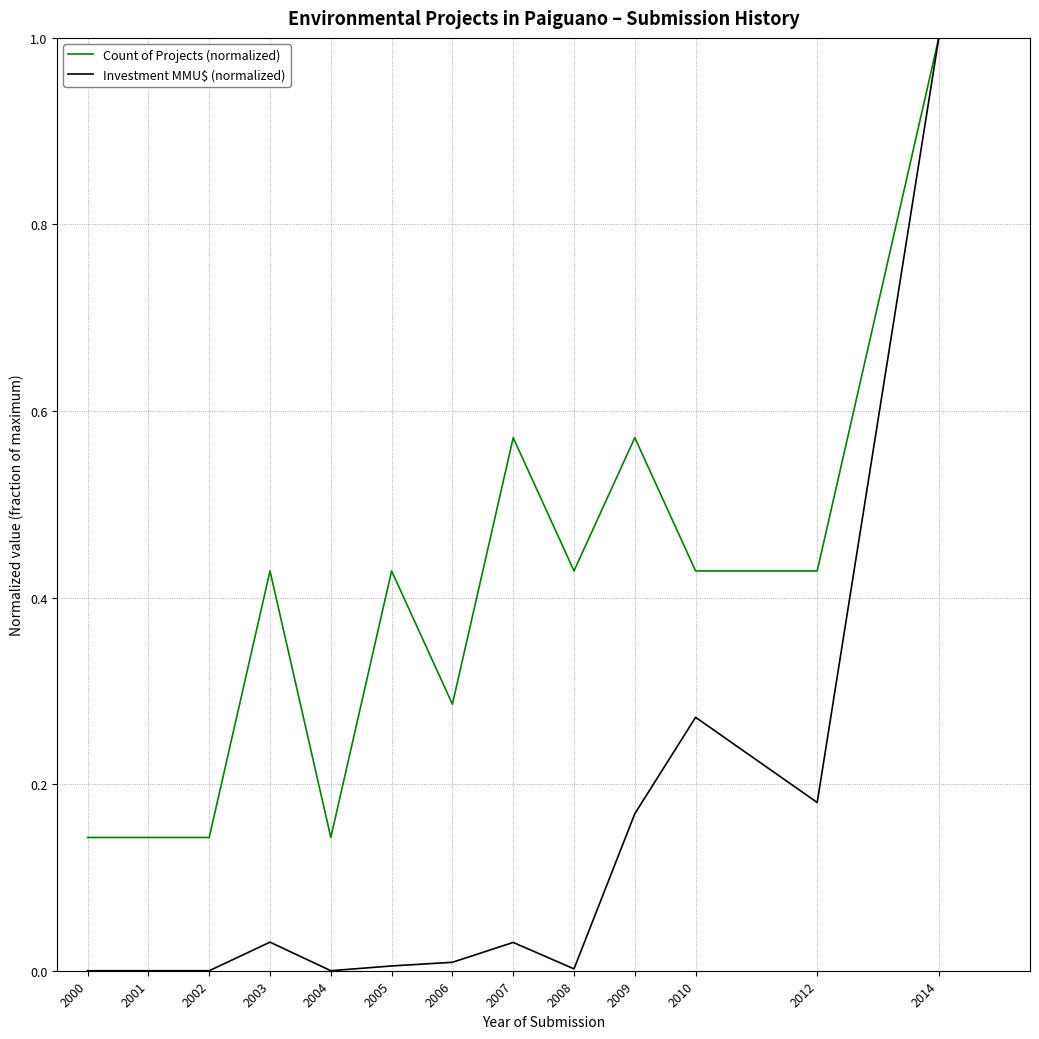

The Investment MMU$ (normalized) series shows 0.0 at 2007. True or false?

True